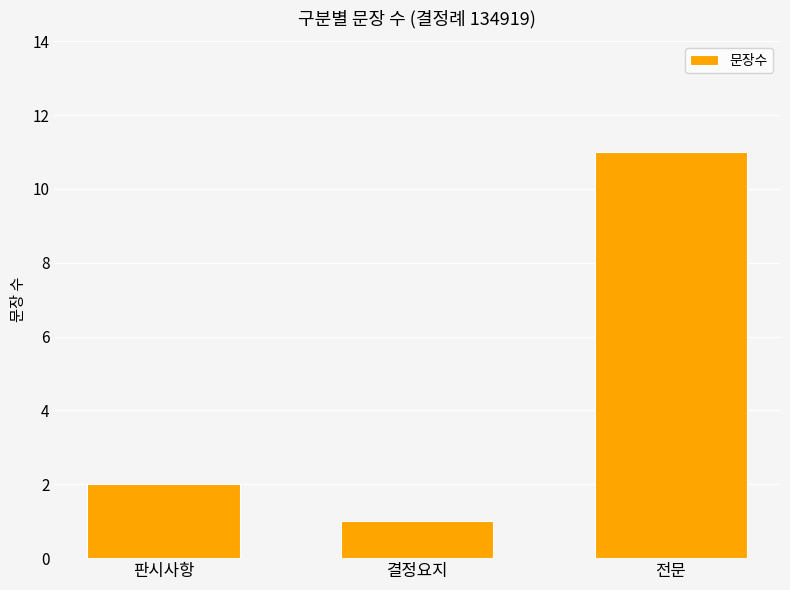

The chart shows a value of 11 at 전문. True or false?

True